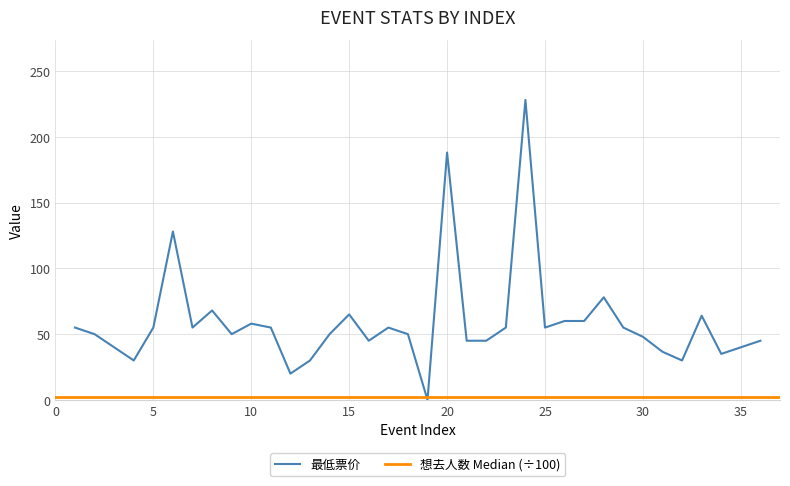

Rank the categories by value from highest to lowest.

24, 20, 6, 28, 8, 15, 33, 26, 27, 10, 1, 5, 7, 11, 17, 23, 25, 29, 2, 9, 14, 18, 30, 16, 21, 22, 36, 3, 35, 31, 34, 4, 13, 32, 12, 19